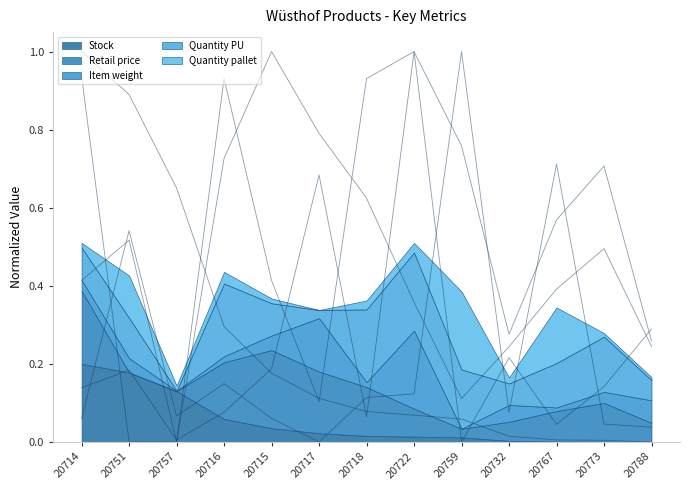

Is it true that Retail price equals 0.1 at 20759?

True